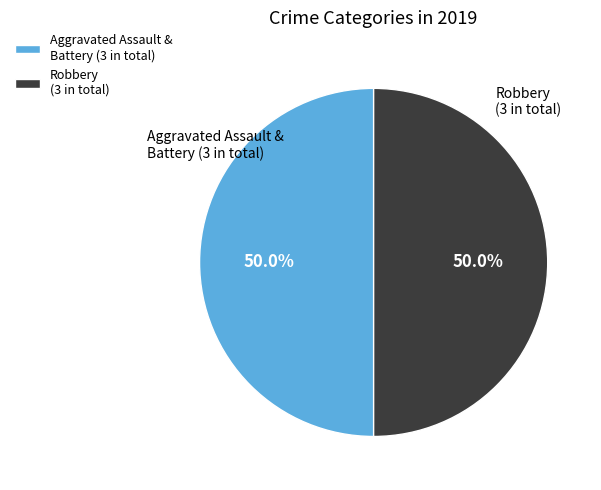

What is the ratio of the value at Aggravated Assault & Battery (3 in total) to the value at Robbery (3 in total)?

1.0